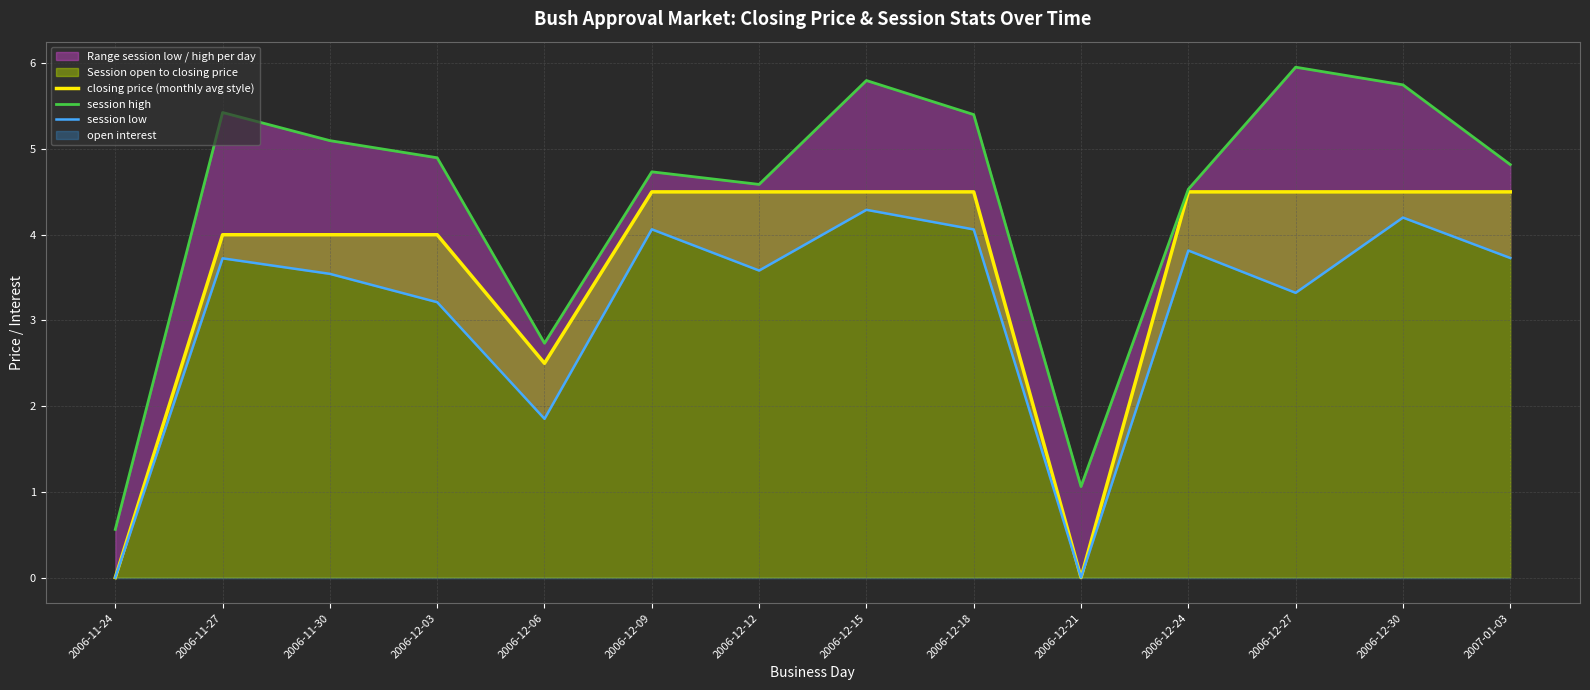

Is it true that session low equals 4.2 at 2006-12-30?

True